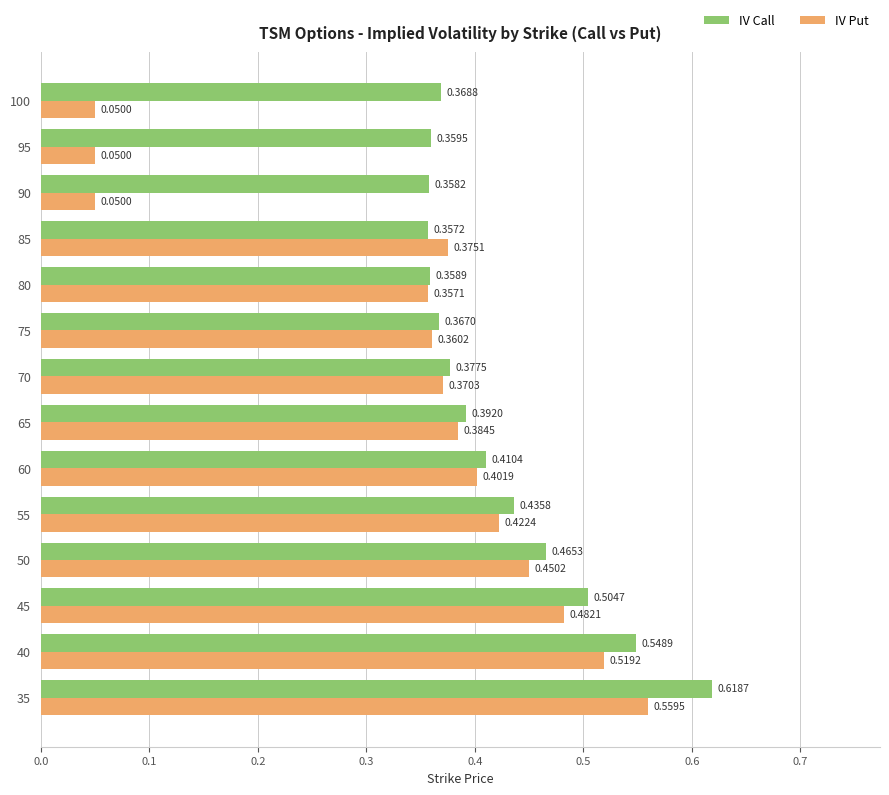

At how many categories does at least one series exceed 0?

14